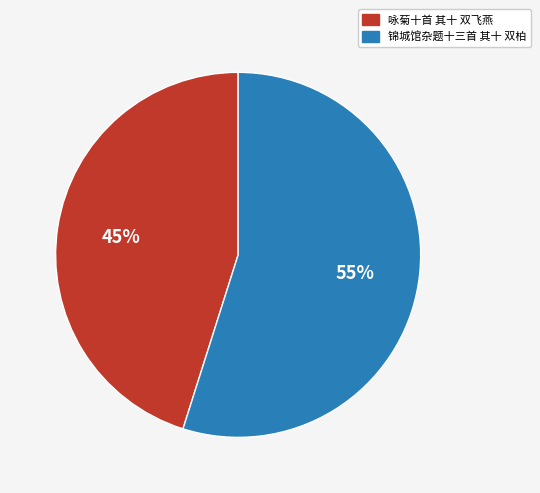

To the nearest percent, what percentage of the pie is 锦城馆杂题十三首 其十 双柏?

55%